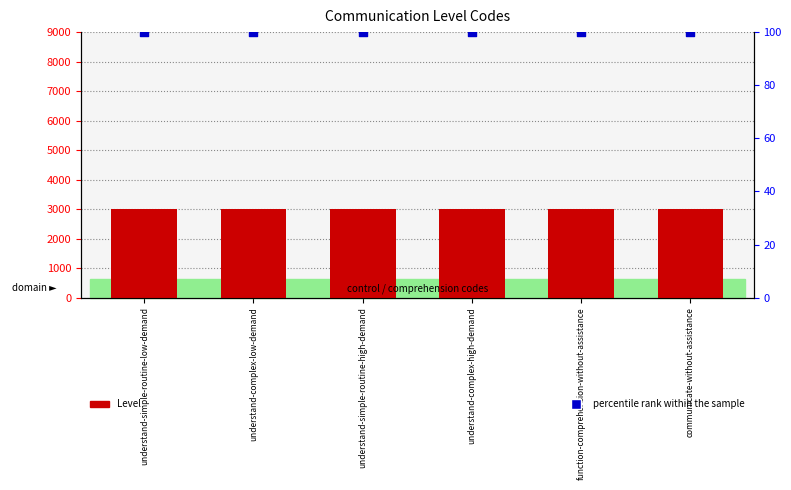

What are all the series names shown in the legend?

Level (scaled), percentile rank within the sample